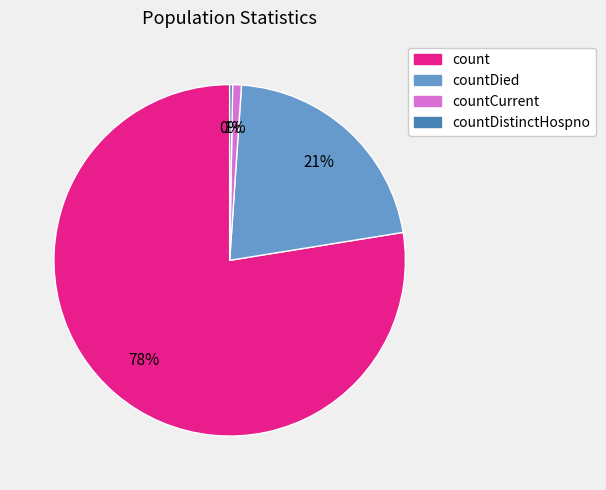

Is there a majority slice in this chart?

Yes